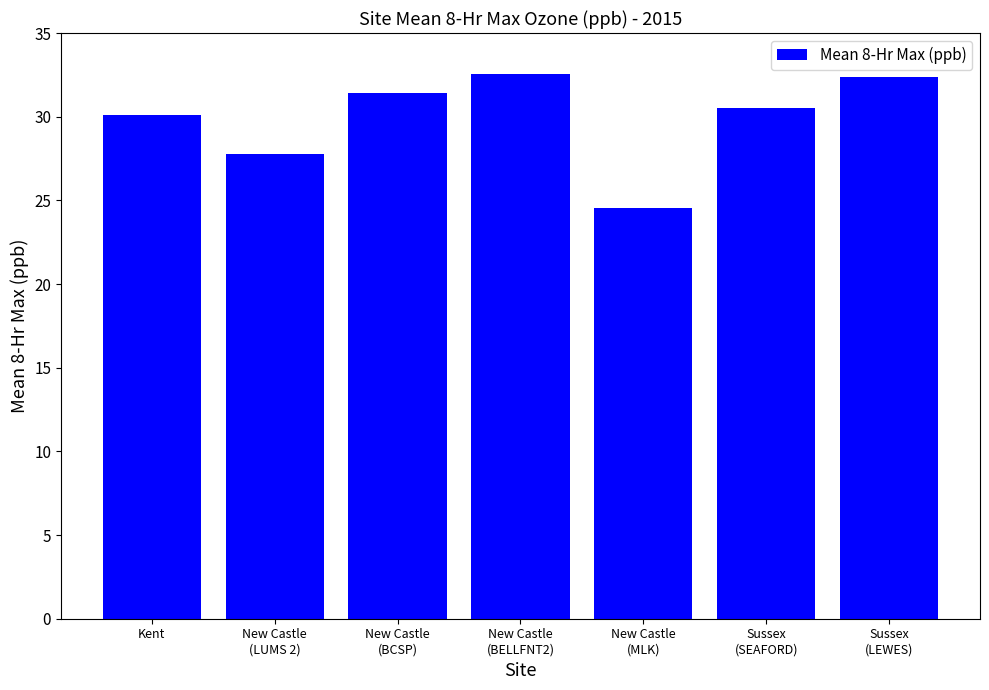

What value does the data have at Kent?

30.1